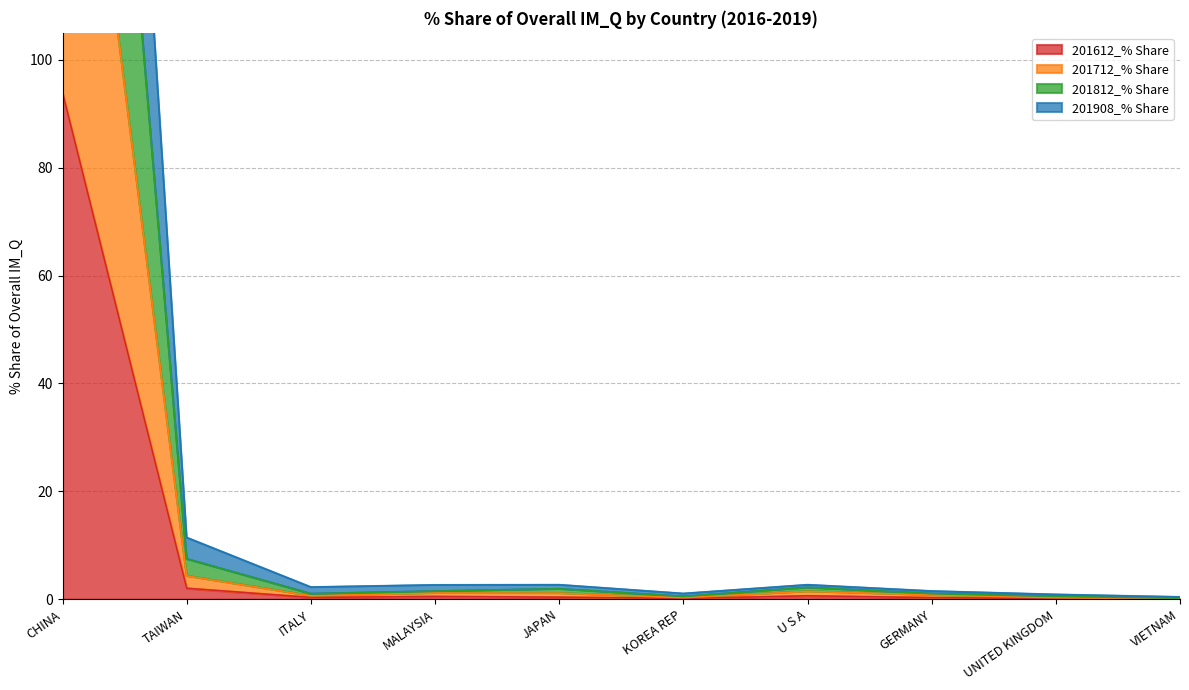

What are all the series names shown in the legend?

201612_% Share, 201712_% Share, 201812_% Share, 201908_% Share